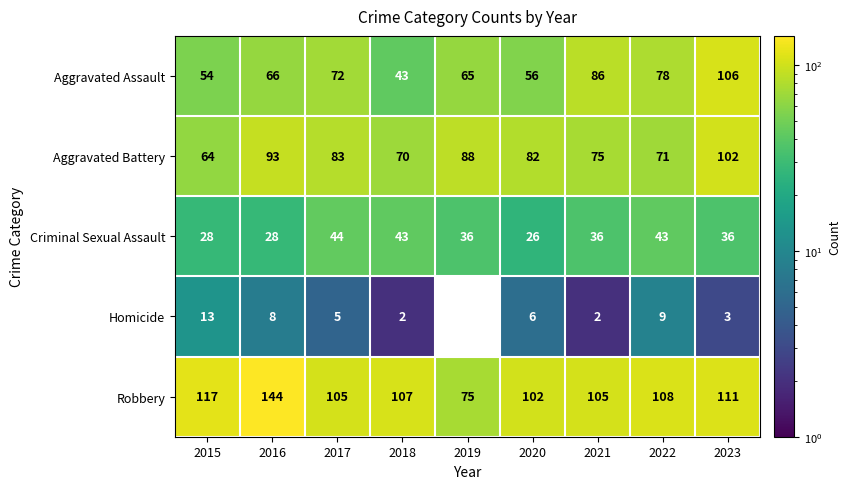

What is the difference between the second highest and minimum values in the Robbery series?

42